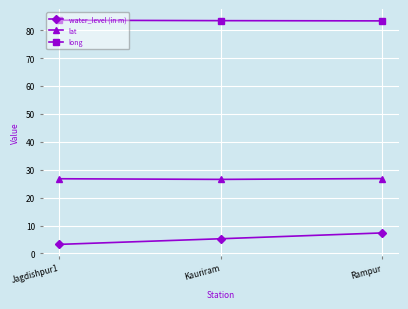

True or false: long has a value of 83.6 at Jagdishpur1.

True